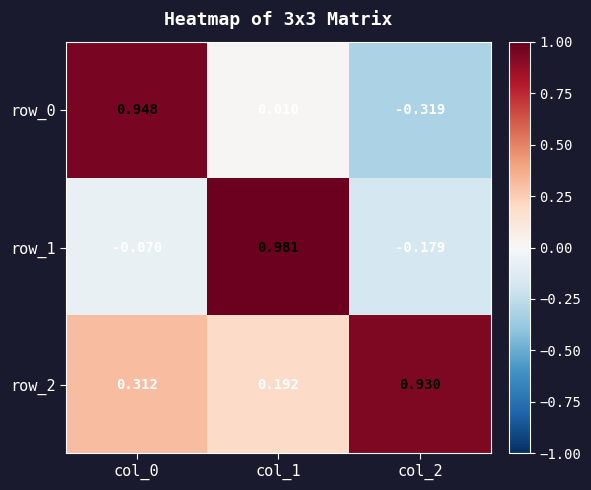

Is the value of row_2 at col_0 greater than the value of row_1 at col_2?

Yes